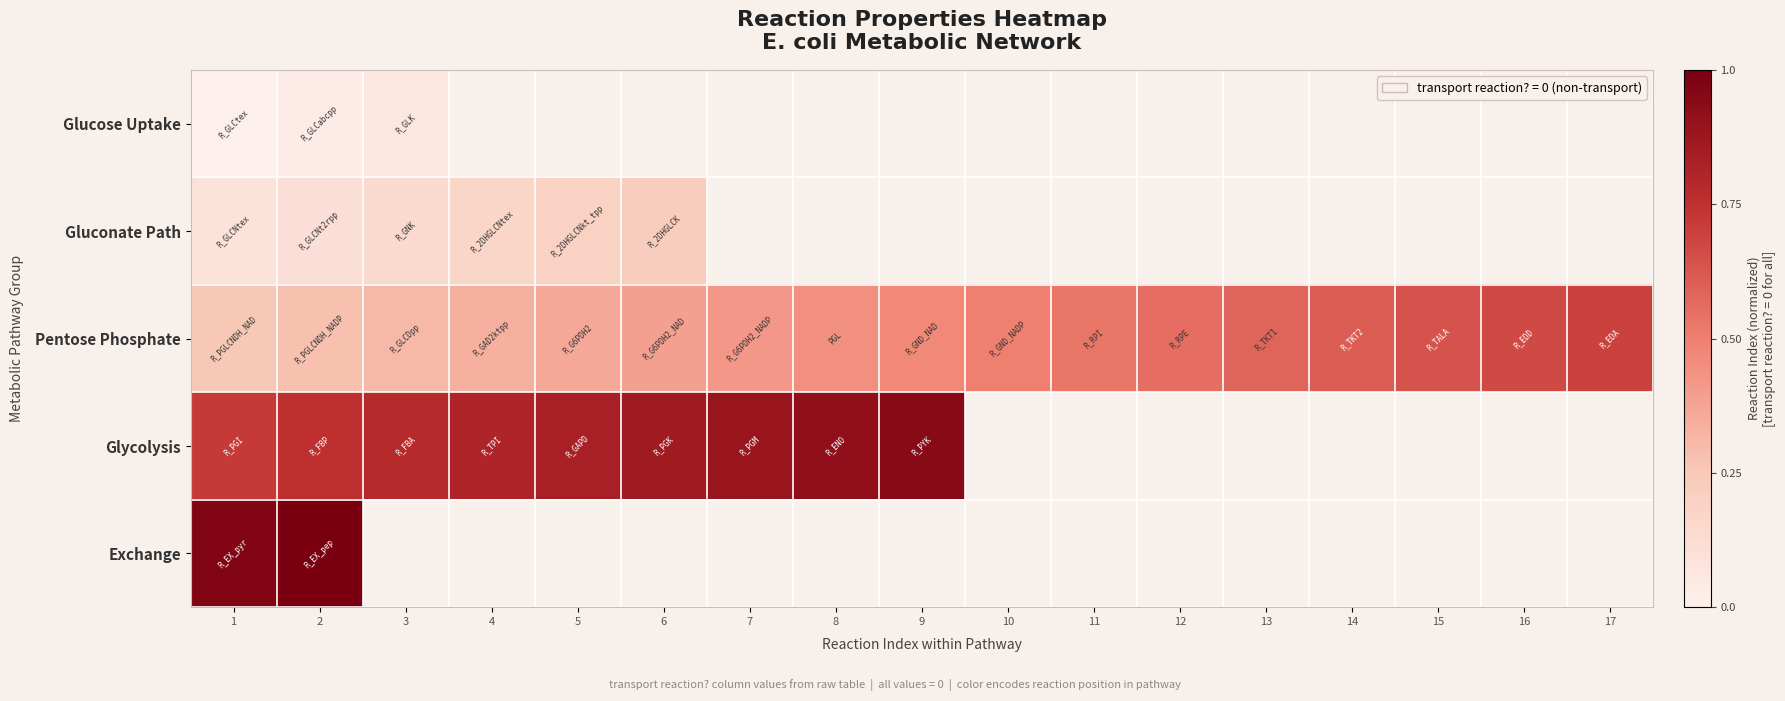

Which series has the widest spread of values?

Pentose Phosphate